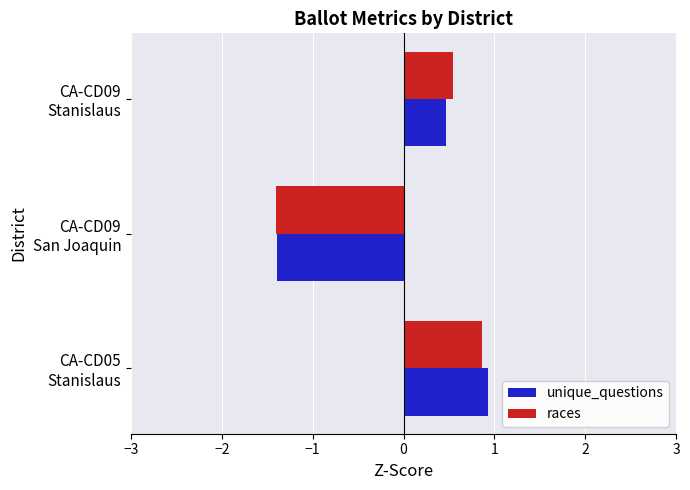

Which category has the highest value in the unique_questions series?

CA-CD05
Stanislaus